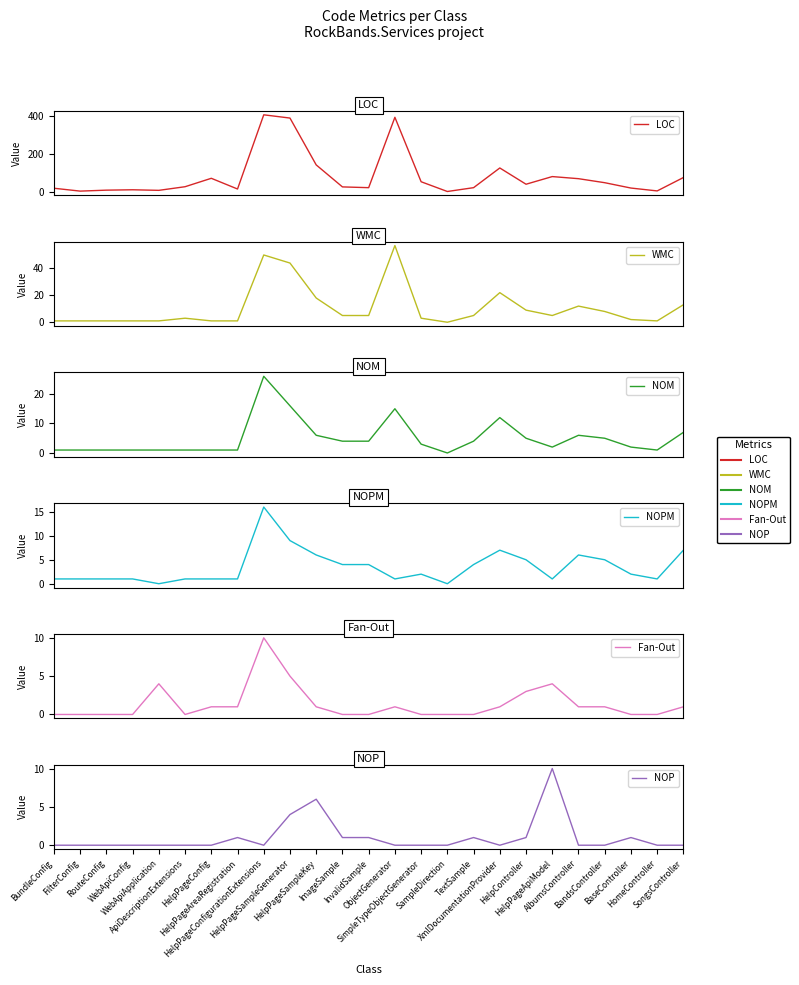

Which series has the largest total across all categories?

LOC